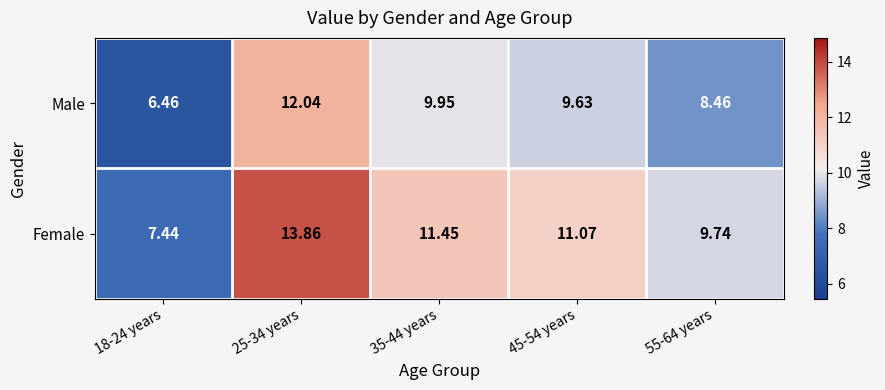

At 55-64 years, list the series in order from smallest to largest.

Male, Female